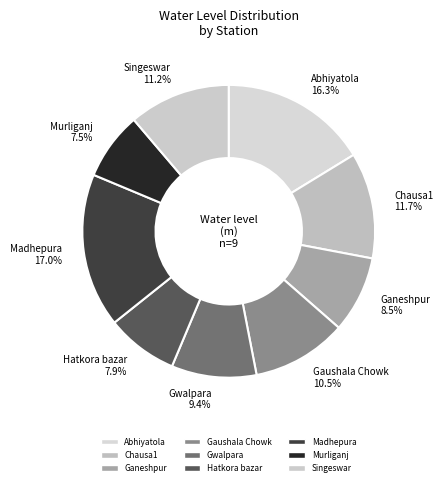

The Abhiyatola slice represents 31% of the pie. True or false?

False